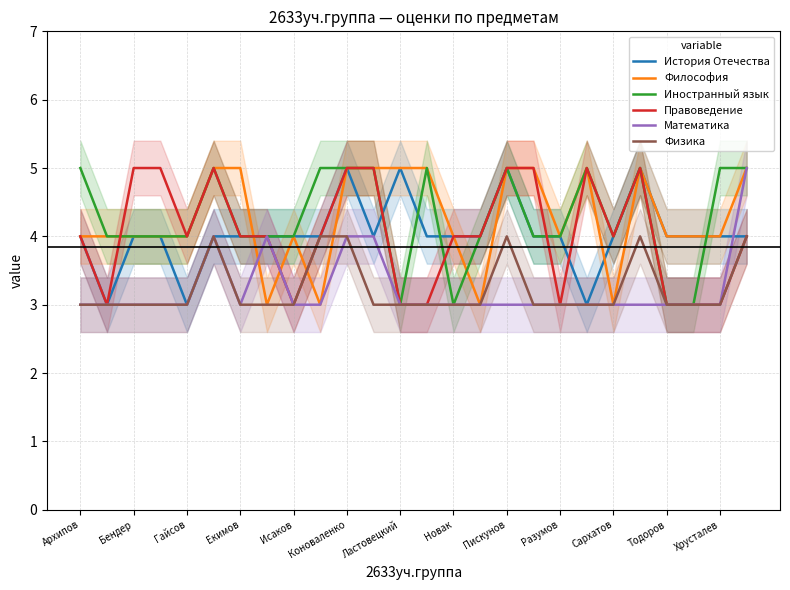

Is it true that Иностранный язык equals 5 at Коноваленко?

True